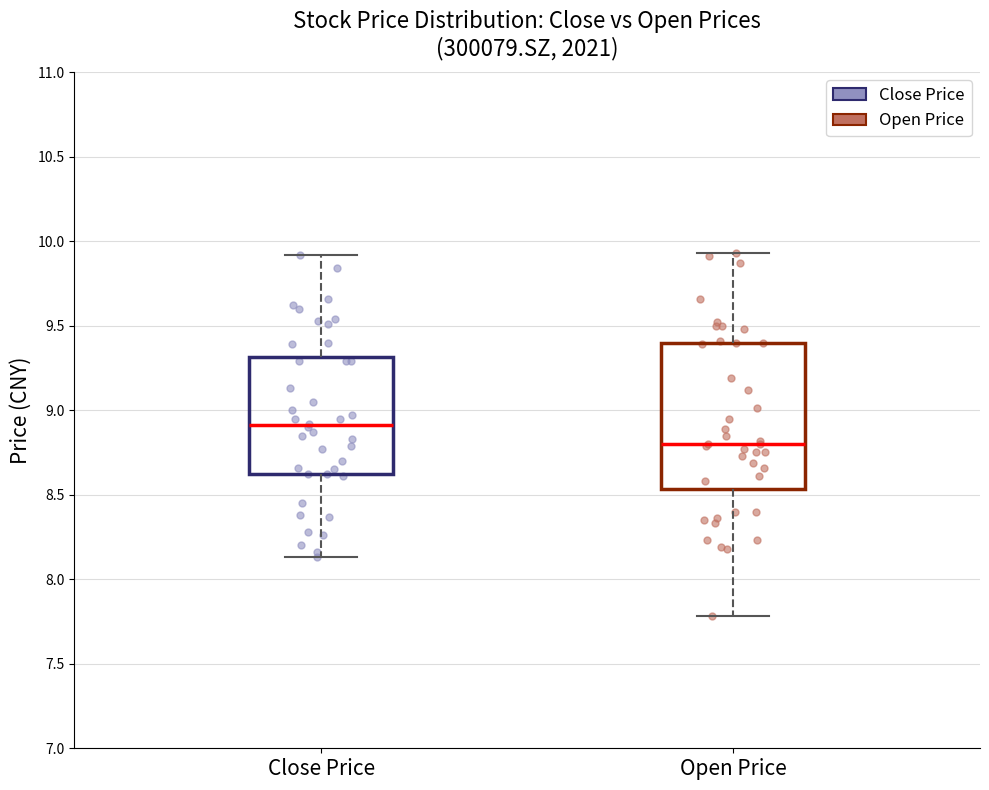

Where does the median line of the box for Open Price sit on the y-axis? The values are not printed on the chart, so give them approximately, as read against the axis.

8.80